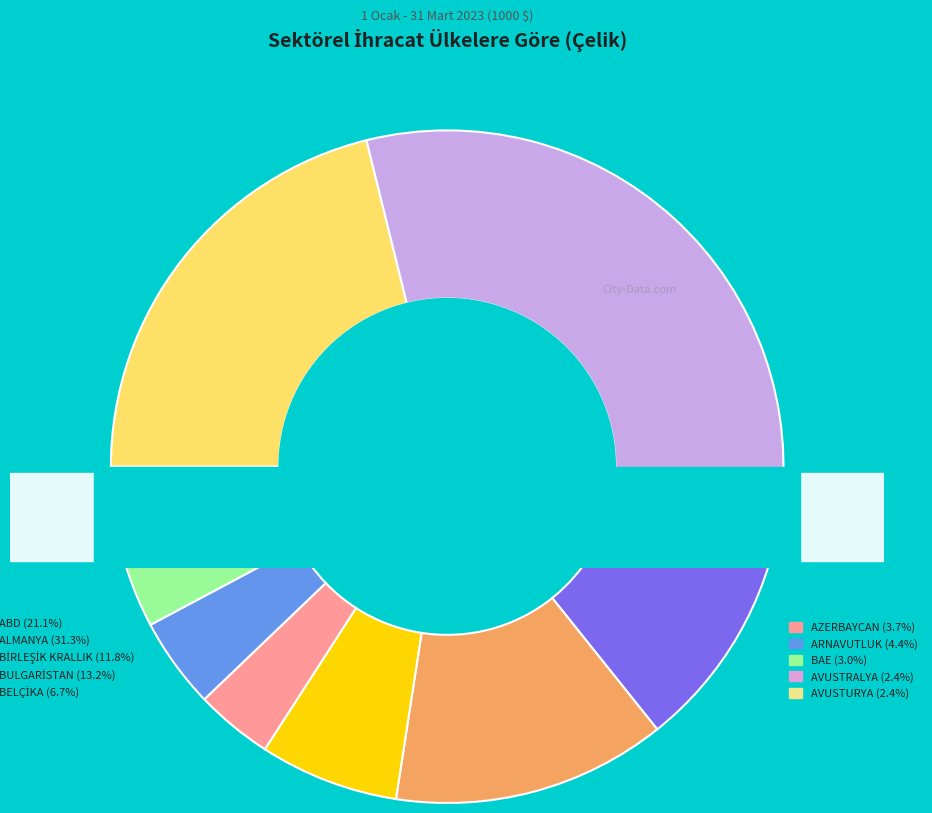

To the nearest percent, what is the difference between the largest and smallest slice percentages?

29%